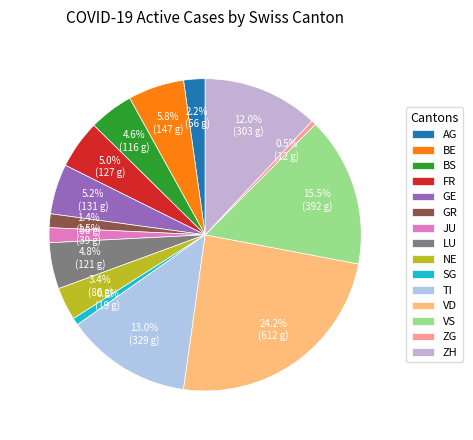

How many slices are in this pie chart?

15